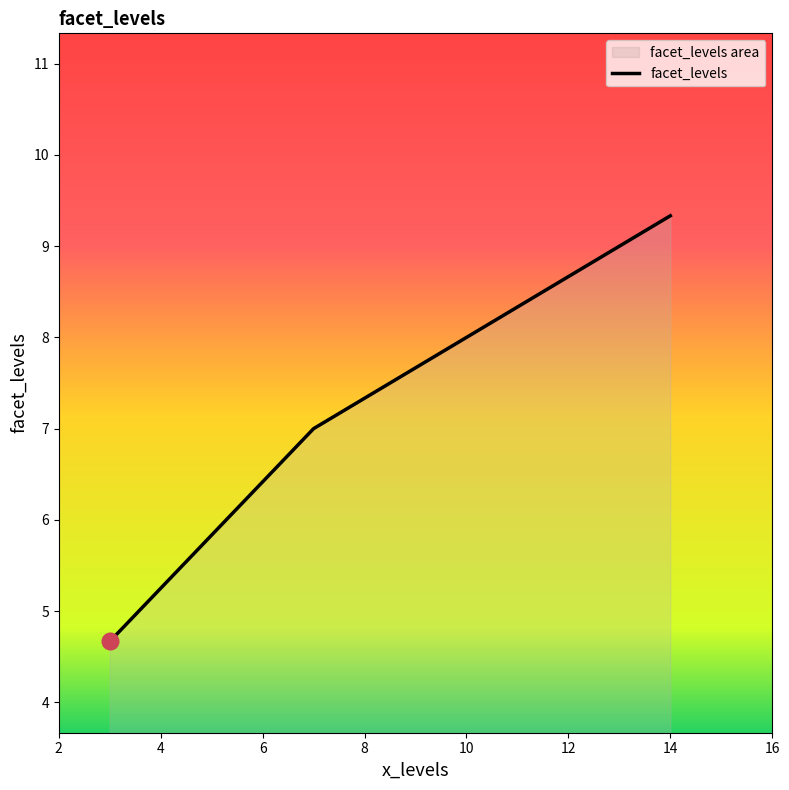

Which category has the lowest value across all series?

3